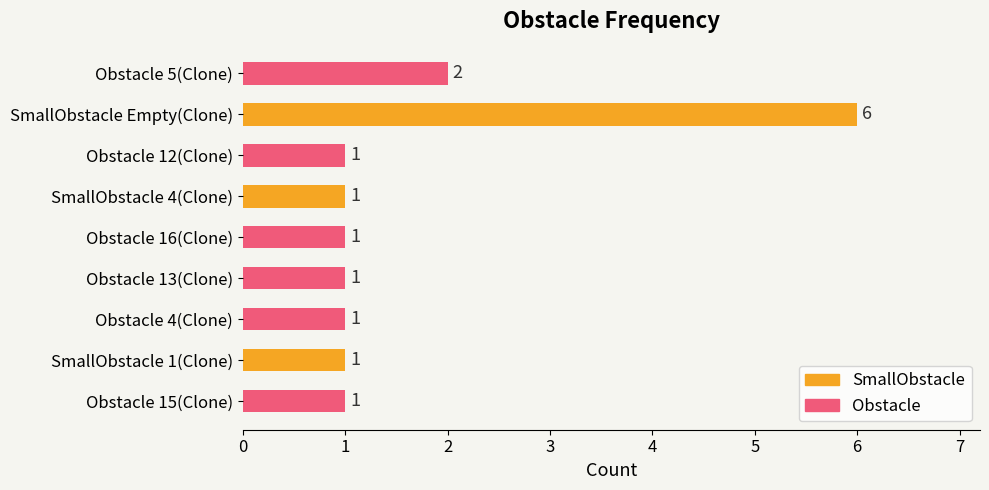

Reading top to bottom, transcribe all the data shown in this chart.

2	6	1	1	1	1	1	1	1